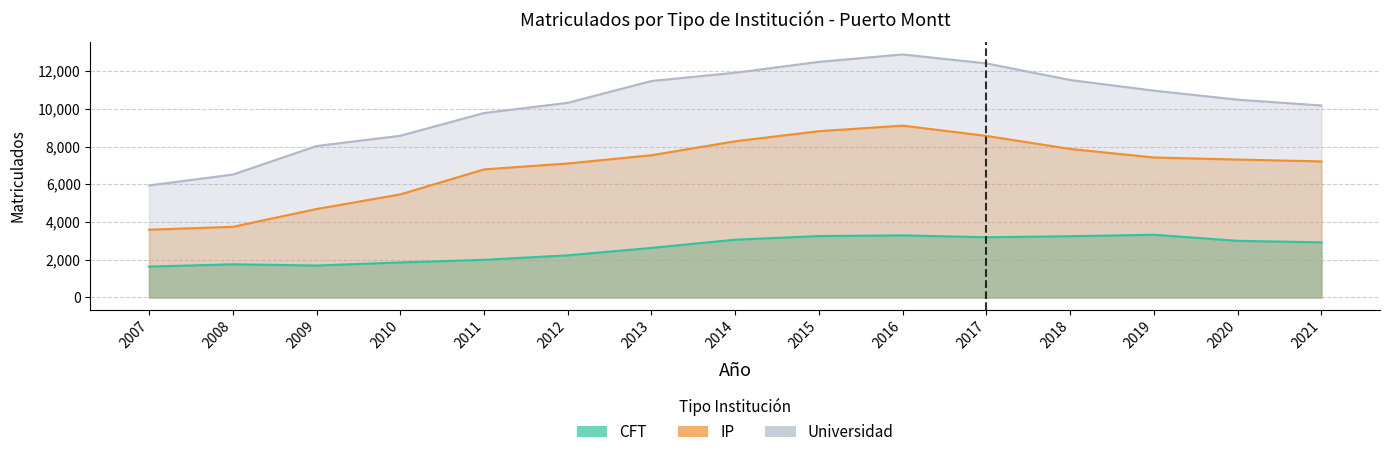

True or false: IP has more than 1 points higher than both neighbors.

False